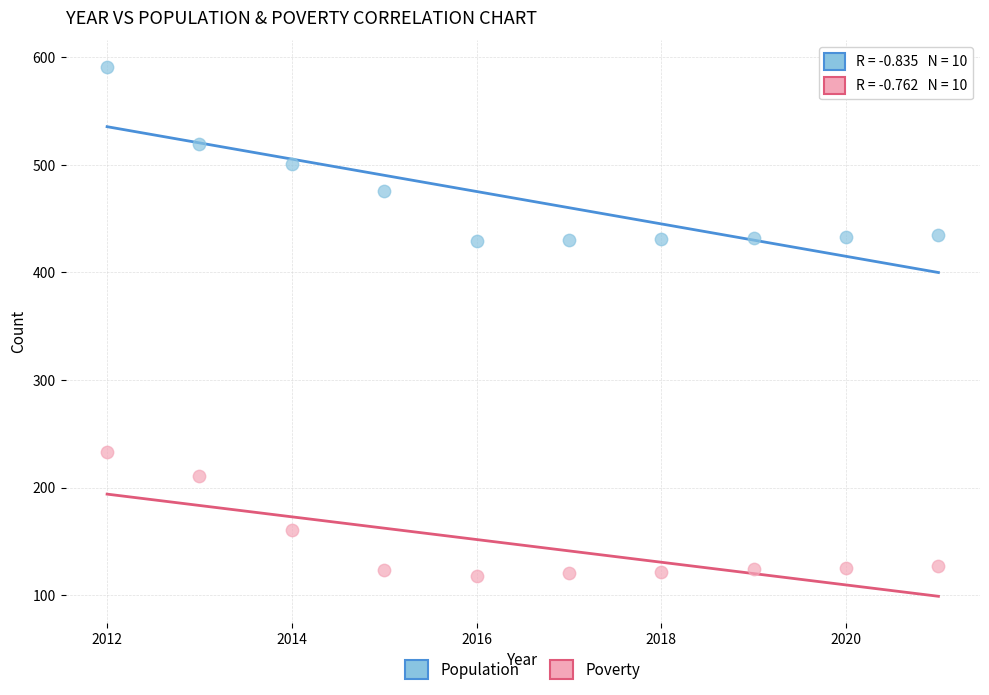

In the Poverty series, what Y value is closest to 175?

161